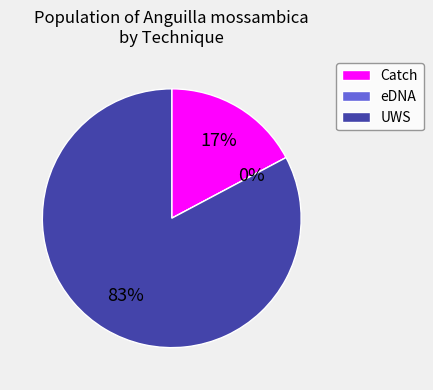

Is Catch the majority of the pie?

No